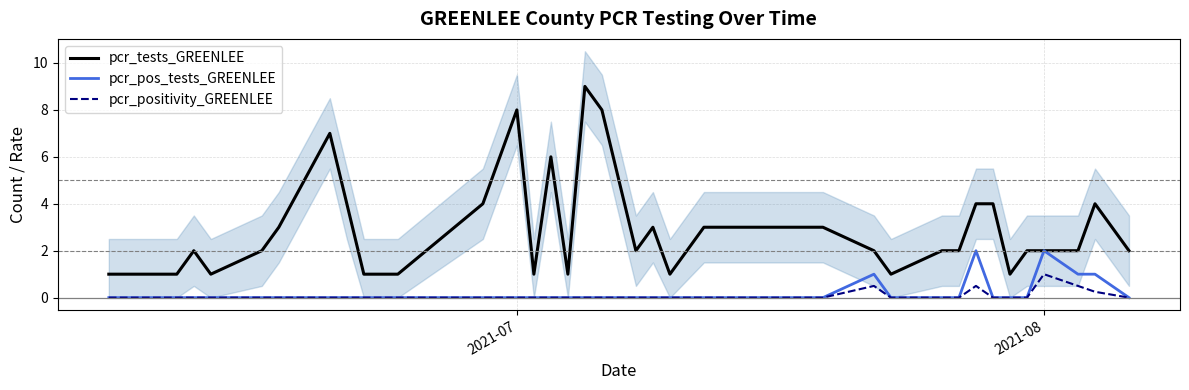

True or false: pcr_tests_GREENLEE and pcr_positivity_GREENLEE intersect in this chart.

False